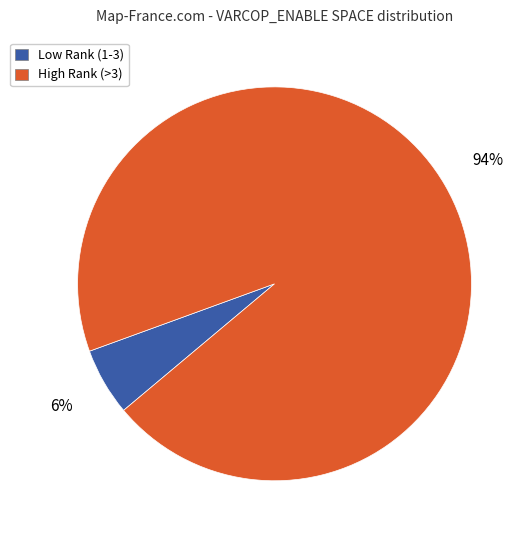

Does any single category account for the majority?

Yes